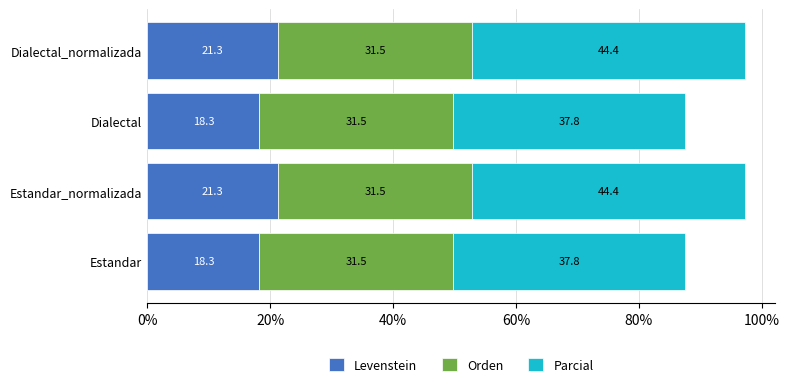

True or false: Levenstein has a value of 18.3 at Dialectal.

True